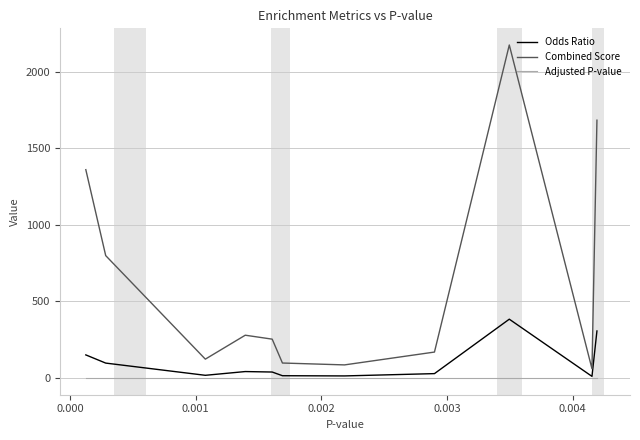

True or false: Adjusted P-value and Odds Ratio cross at least once.

False